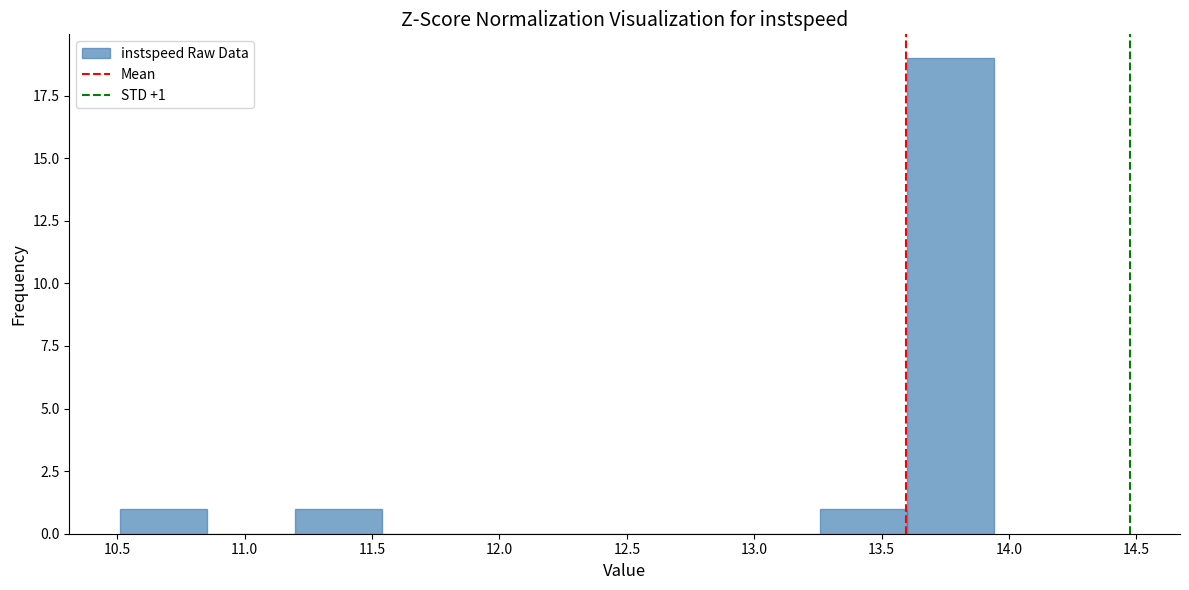

Which range on the x-axis has the tallest bar?

13.60 to 13.95